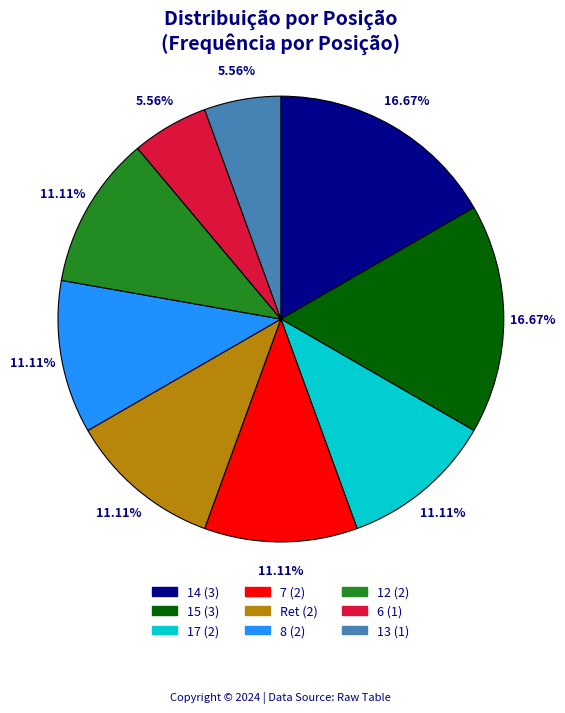

What percentage is the 17 slice, to the nearest percent?

11%